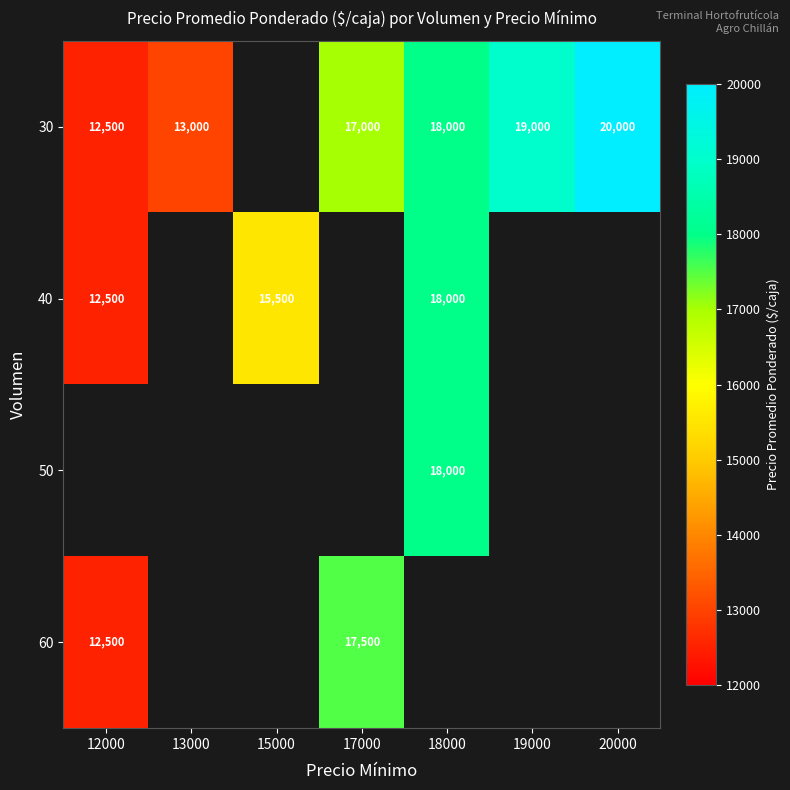

What is the difference between the 40 values at 18000 and 12000?

5500